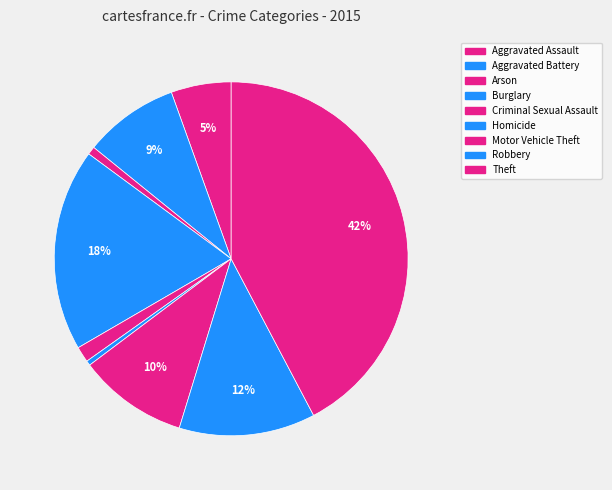

Which category has the smallest portion of the pie?

Homicide